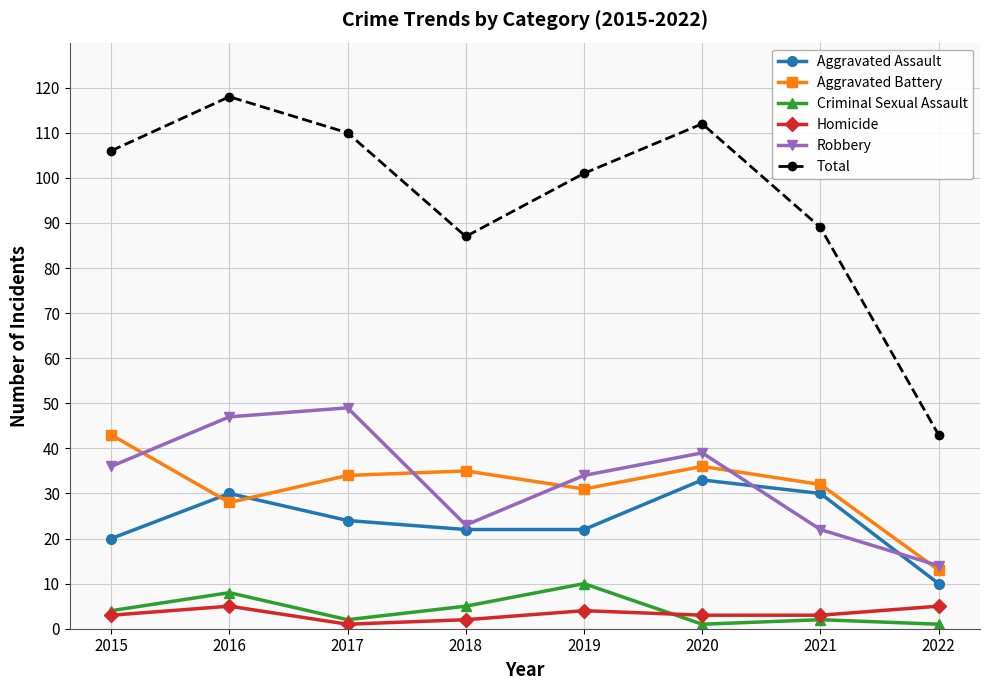

How many lines are shown in the chart?

6